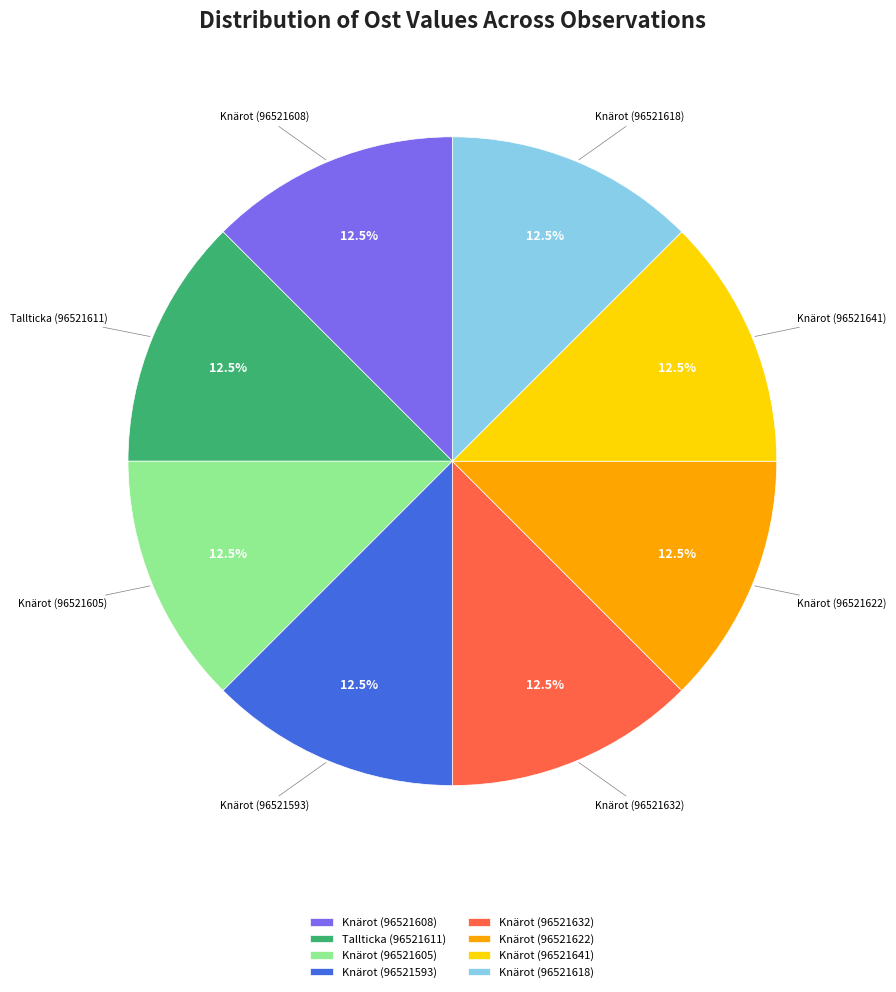

Does Knärot (96521593) account for over 50% of the chart?

No